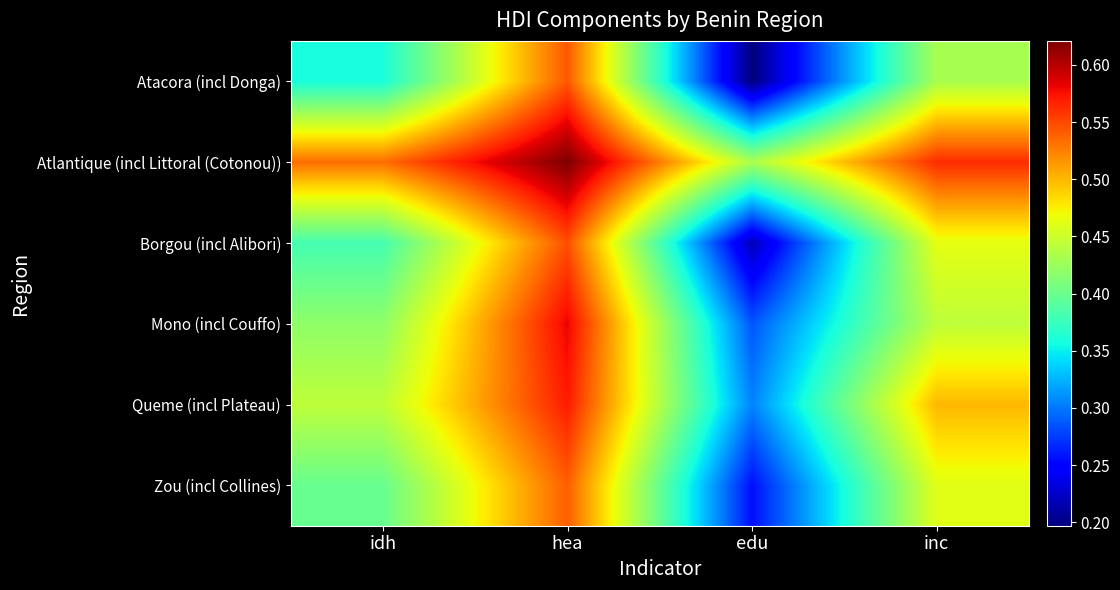

Reading left to right, transcribe all the data shown in this chart.

Atacora (incl Donga): idh=0.4	hea=0.5	edu=0.2	inc=0.4
Atlantique (incl Littoral (Cotonou)): idh=0.5	hea=0.6	edu=0.4	inc=0.6
Borgou (incl Alibori): idh=0.4	hea=0.5	edu=0.2	inc=0.5
Mono (incl Couffo): idh=0.4	hea=0.6	edu=0.3	inc=0.4
Queme (incl Plateau): idh=0.4	hea=0.6	edu=0.3	inc=0.5
Zou (incl Collines): idh=0.4	hea=0.5	edu=0.3	inc=0.5